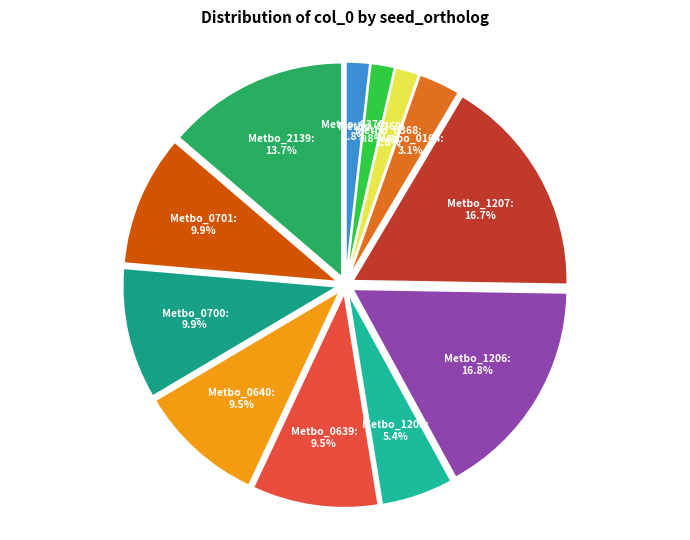

Is there a majority slice in this chart?

No